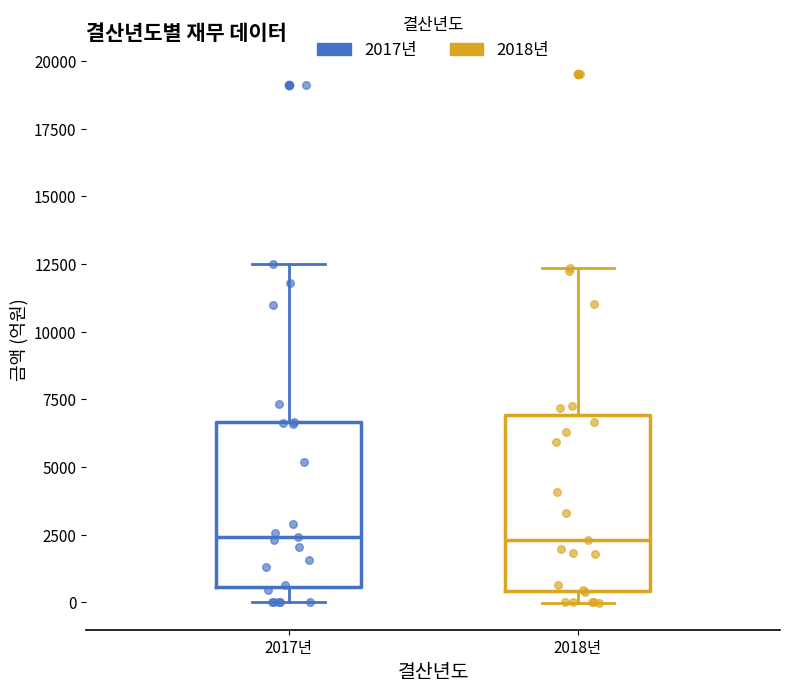

Where does the upper whisker of the box for 2018년 end on the y-axis? The values are not printed on the chart, so give them approximately, as read against the axis.

12500